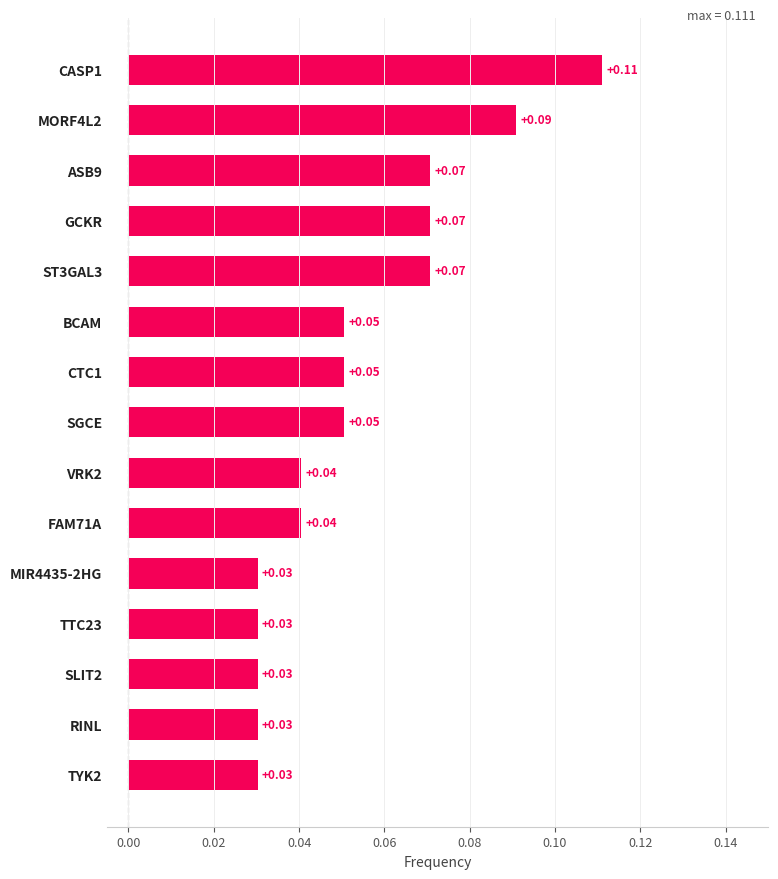

What is the sum of all values?

0.8